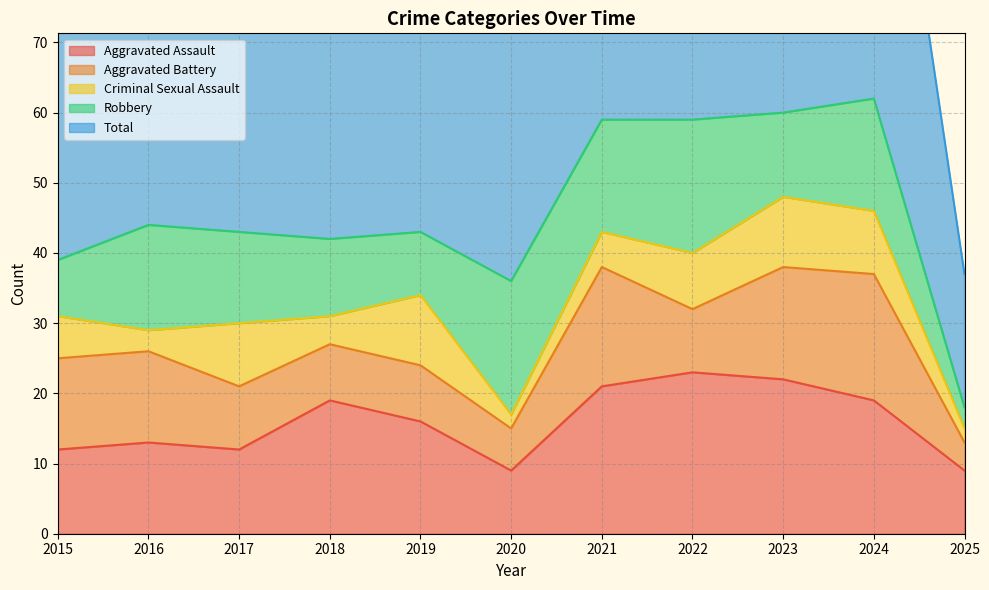

What is the difference between the second highest and second lowest values in the Robbery series?

11